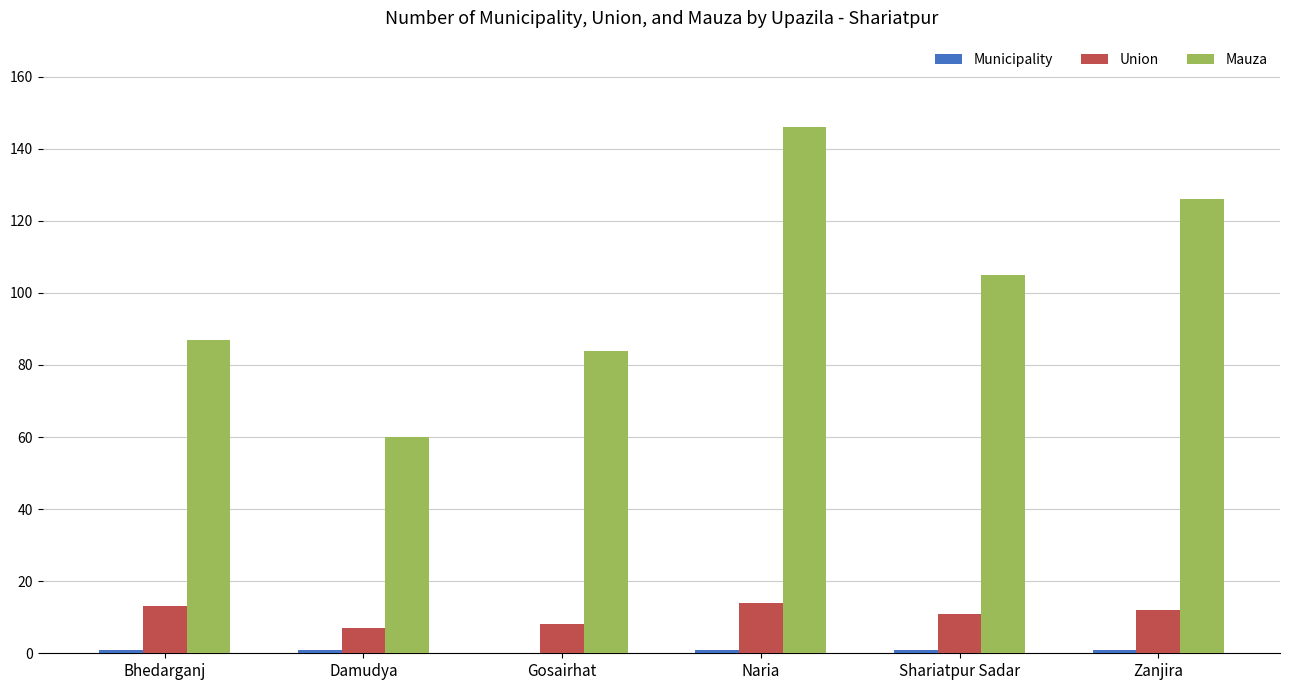

What is the sum of all Mauza values?

608